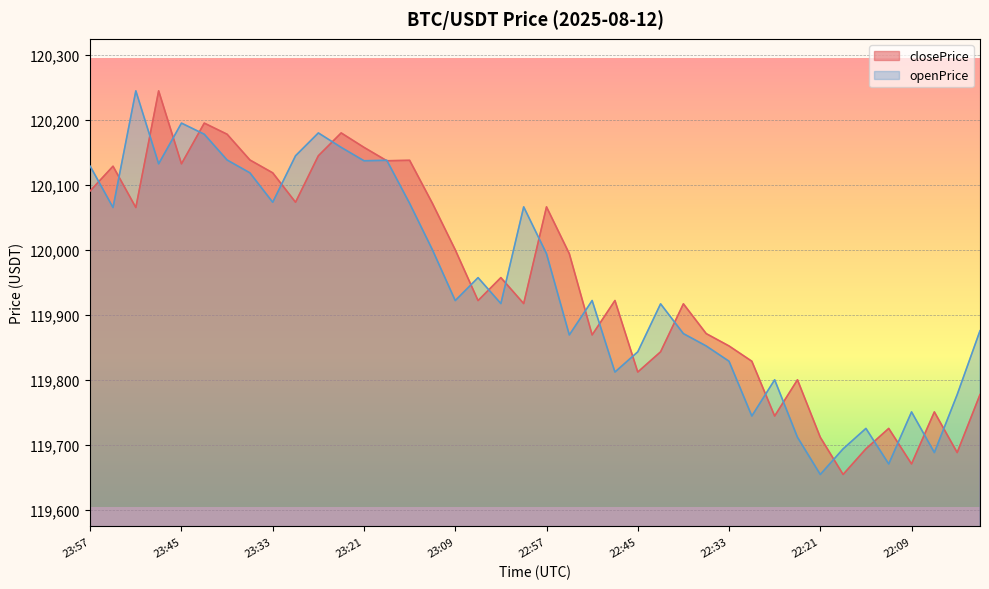

Rank the series at 23:57 from highest to lowest value.

openPrice, closePrice